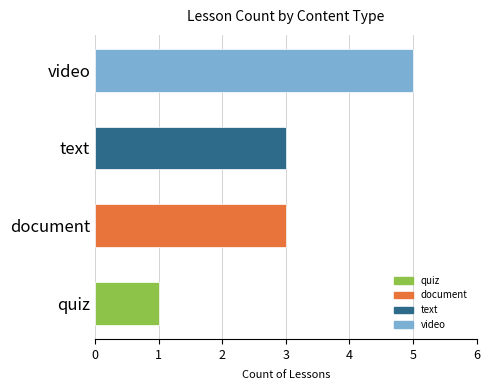

True or false: the data shows 5 at video.

True